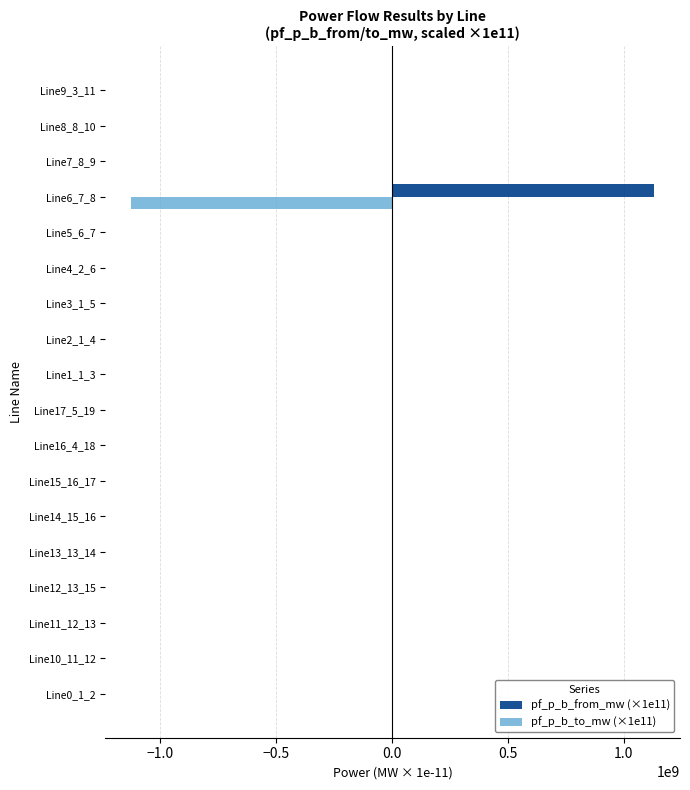

Which category has the highest value across all series?

Line6_7_8